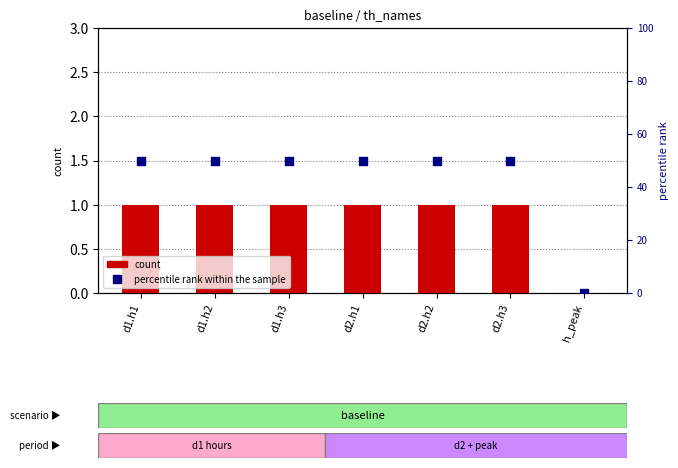

What are all the series names shown in the legend?

count, percentile rank within the sample